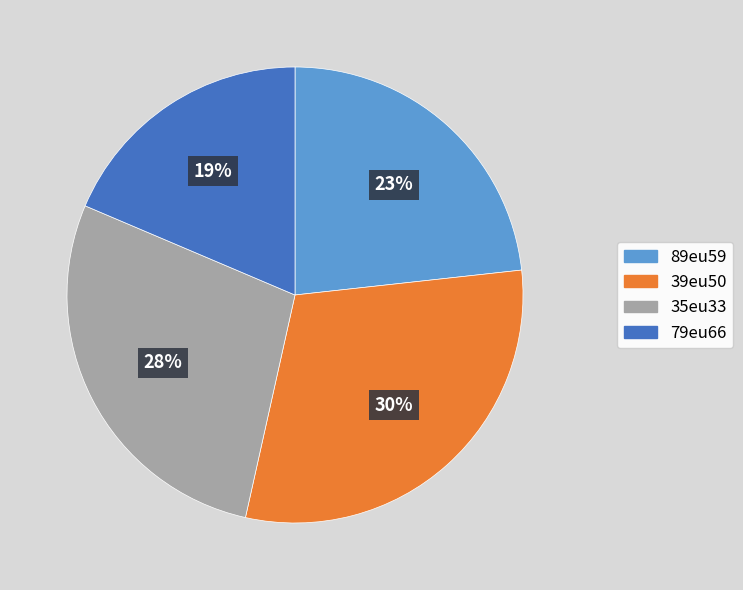

Is there any slice that represents more than half of the pie?

No